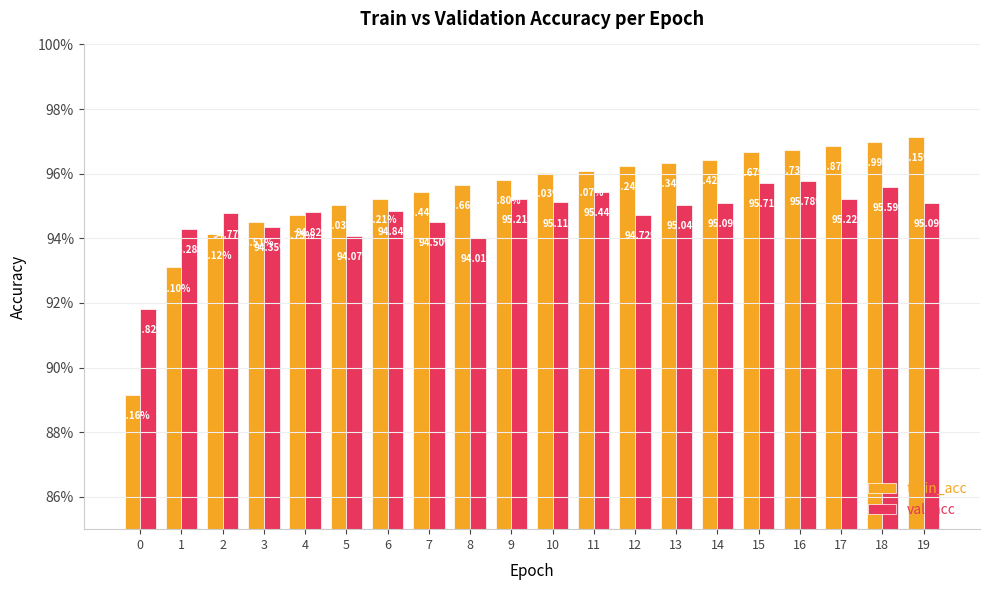

What are all the series names shown in the legend?

train_acc, val_acc